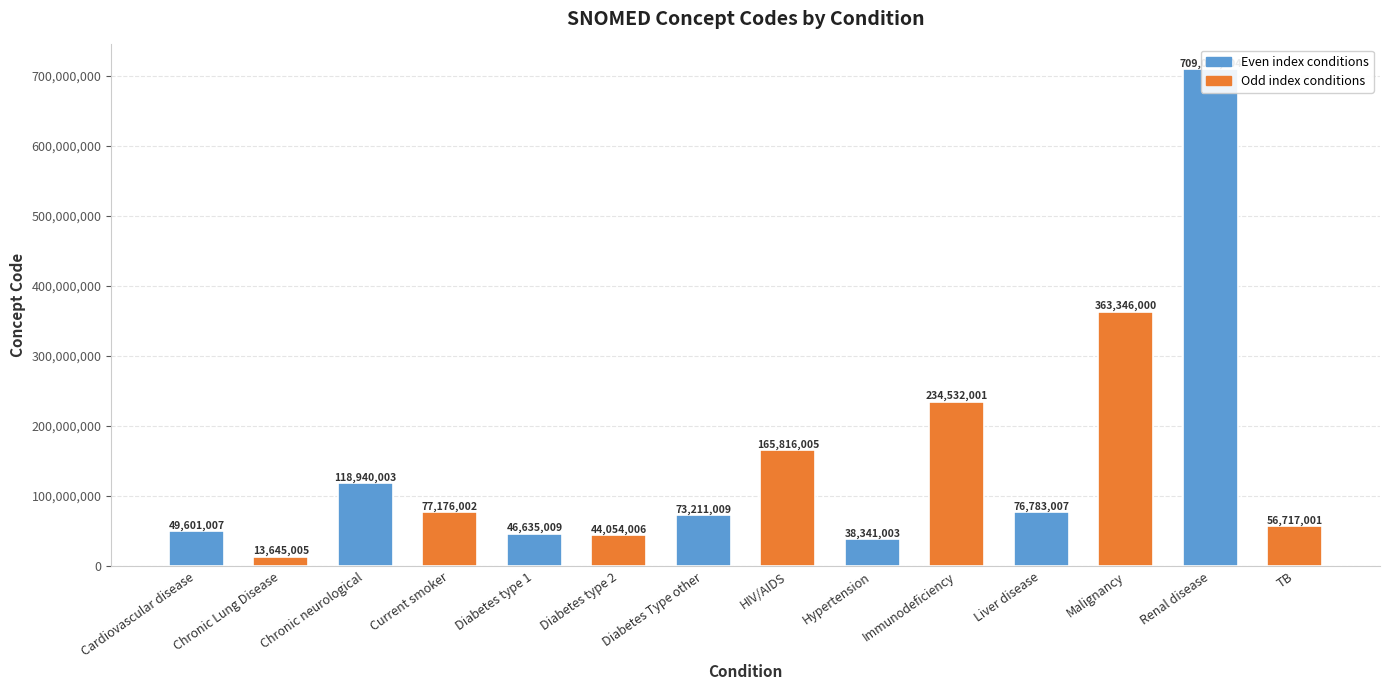

How many categories are shown in the chart?

14